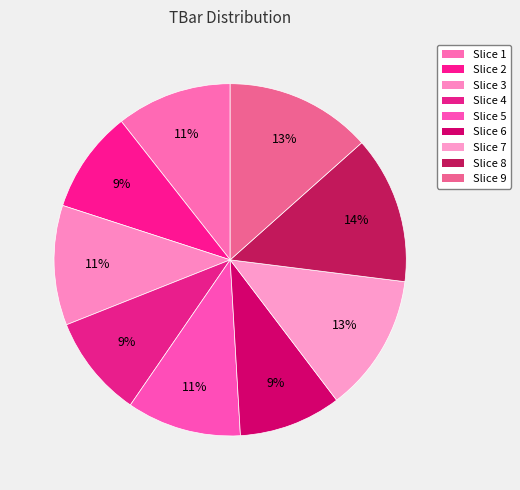

How many segments does this pie chart have?

9